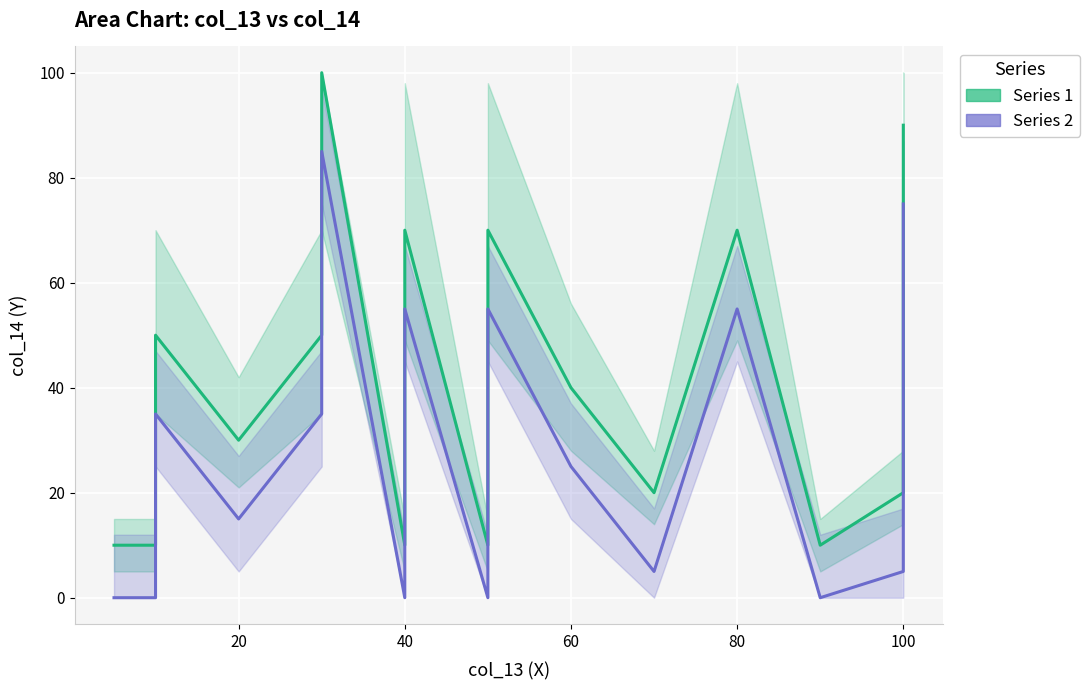

What are all the series names shown in the legend?

Series 1, Series 2